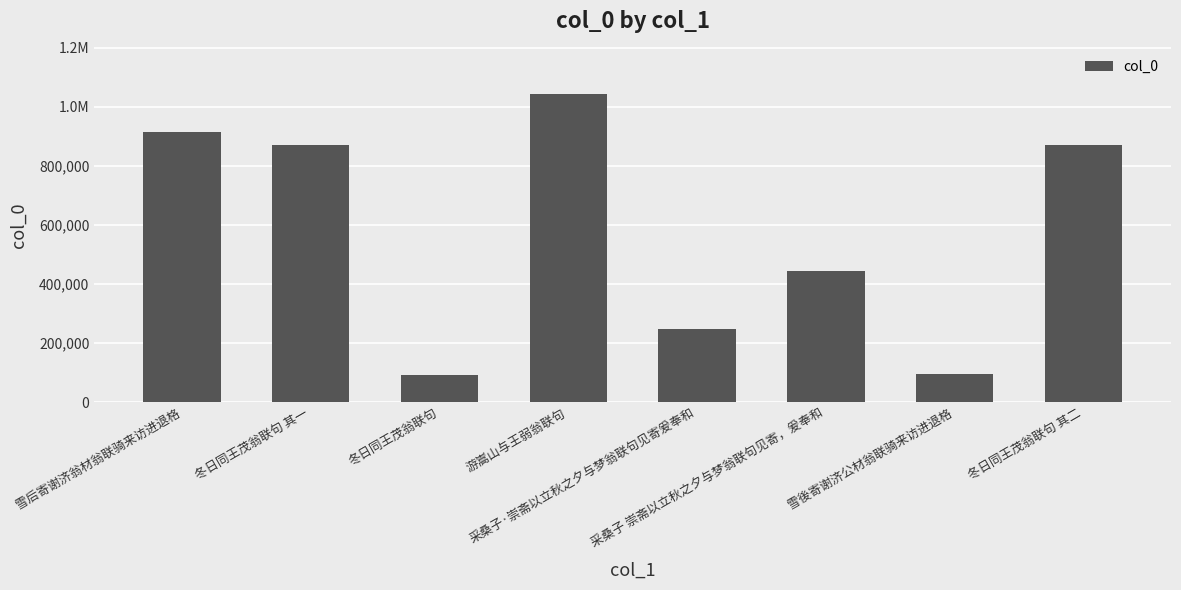

Does the chart contain any negative values?

No